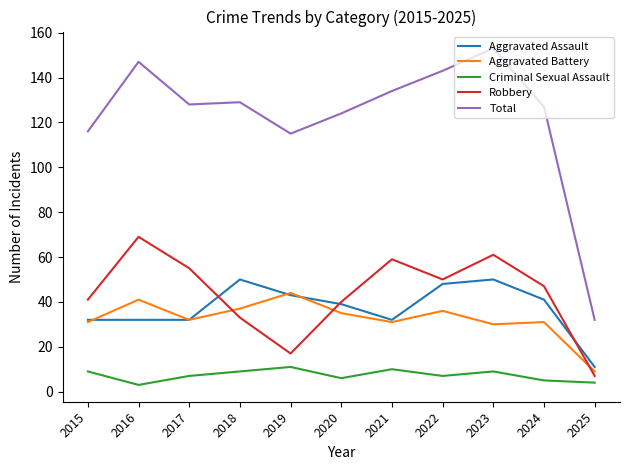

Where does the Criminal Sexual Assault series first go above 7?

2015